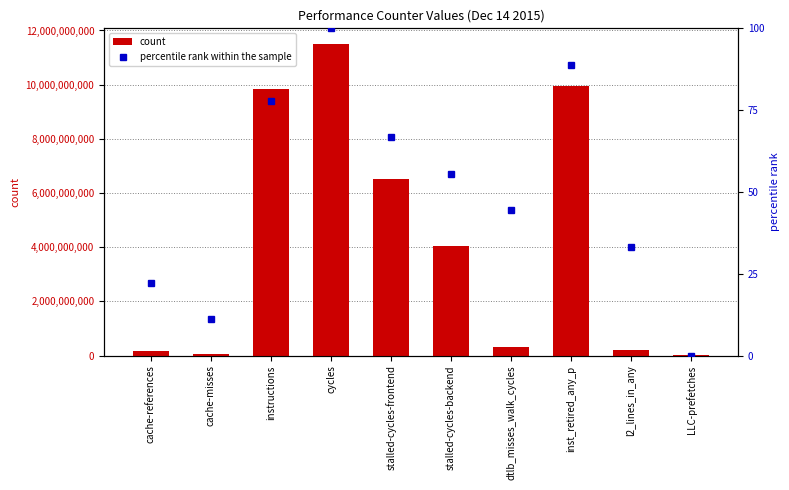

Reading left to right, list all the values displayed in this chart.

count: 172497499.0	75423361.0	9829583929.0	11503621957.0	6532938930.0	4053871346.0	330703386.0	9945779019.0	200820258.0	13854220.0
percentile rank within the sample: 22.2	11.1	77.8	100.0	66.7	55.6	44.4	88.9	33.3	0.0